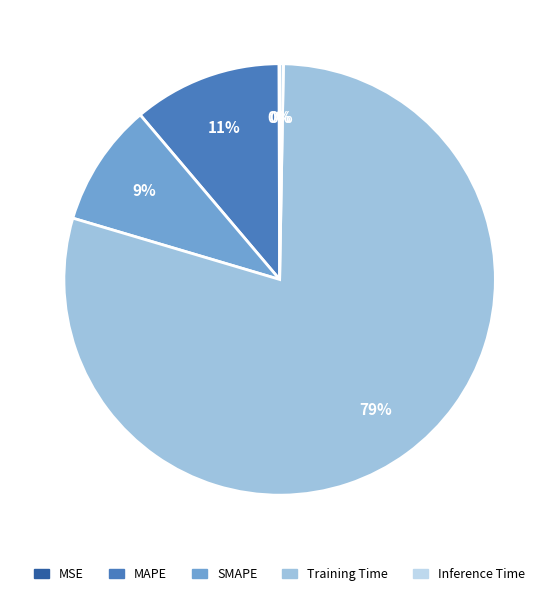

Which slice is the largest?

Training Time